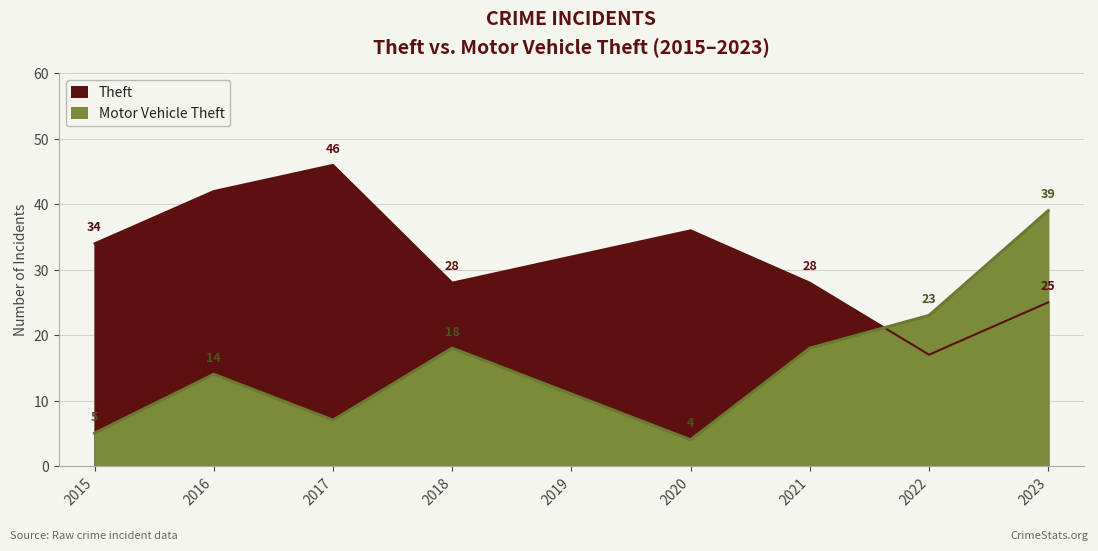

True or false: Theft and Motor Vehicle Theft intersect in this chart.

True